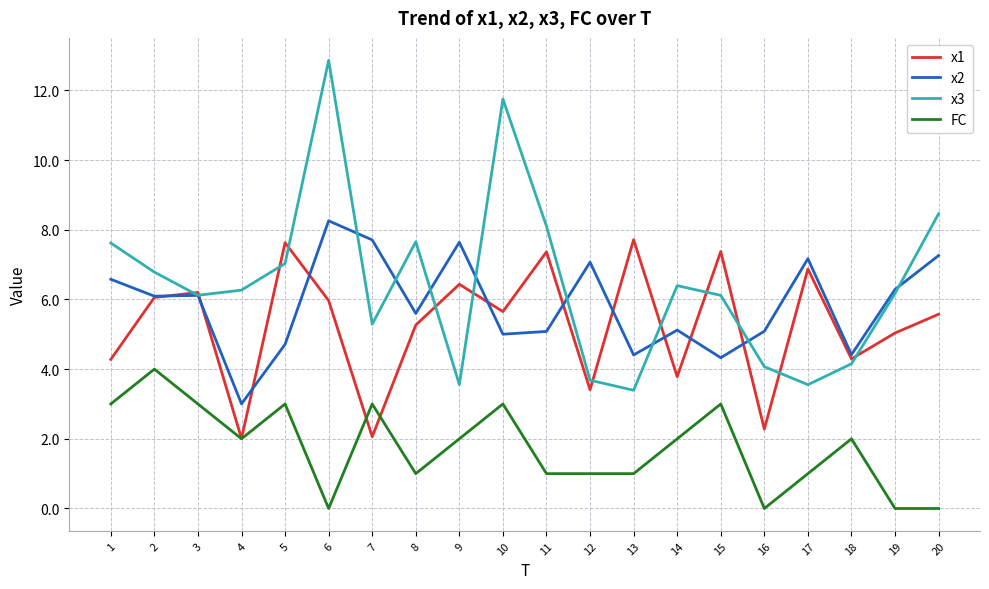

Between 13 and 17, which series saw the biggest shift?

x2